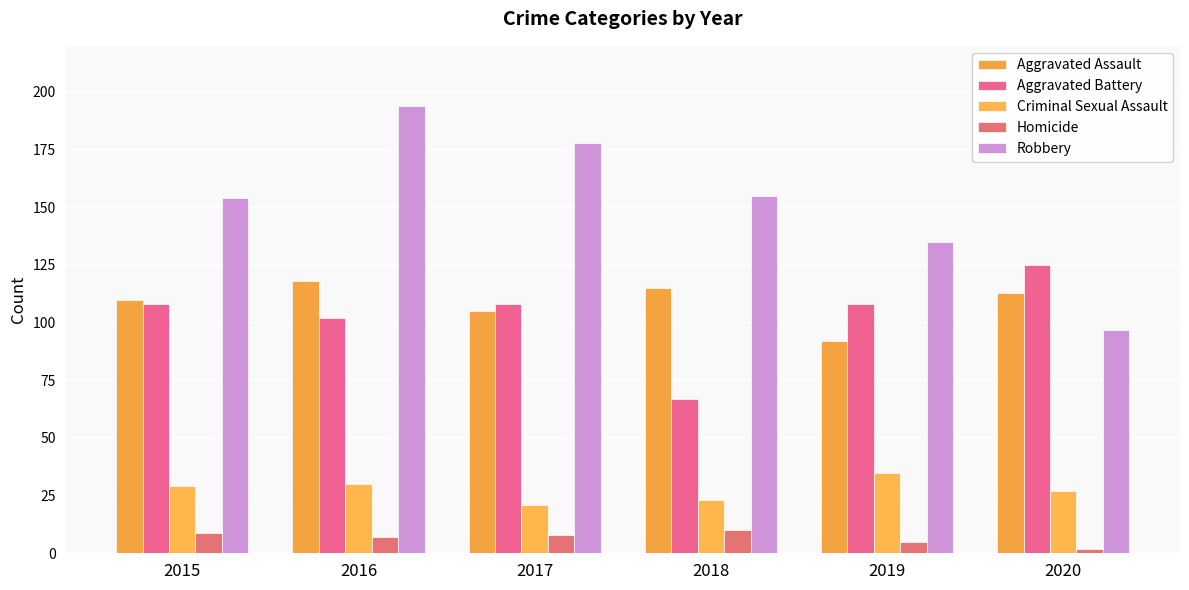

What is the minimum value shown in the chart?

2